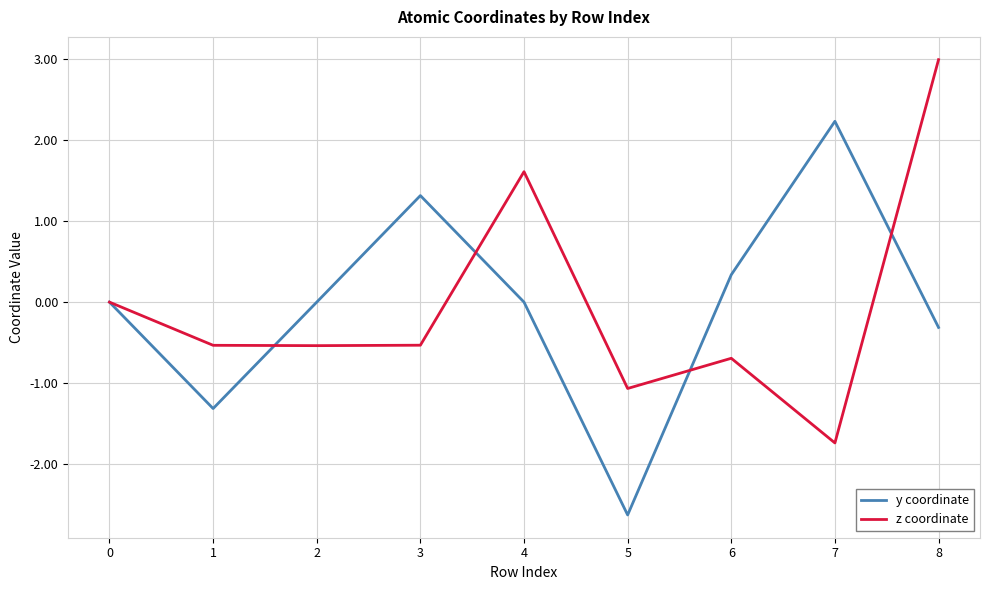

True or false: z coordinate has a value of -0.5 at 3.

True